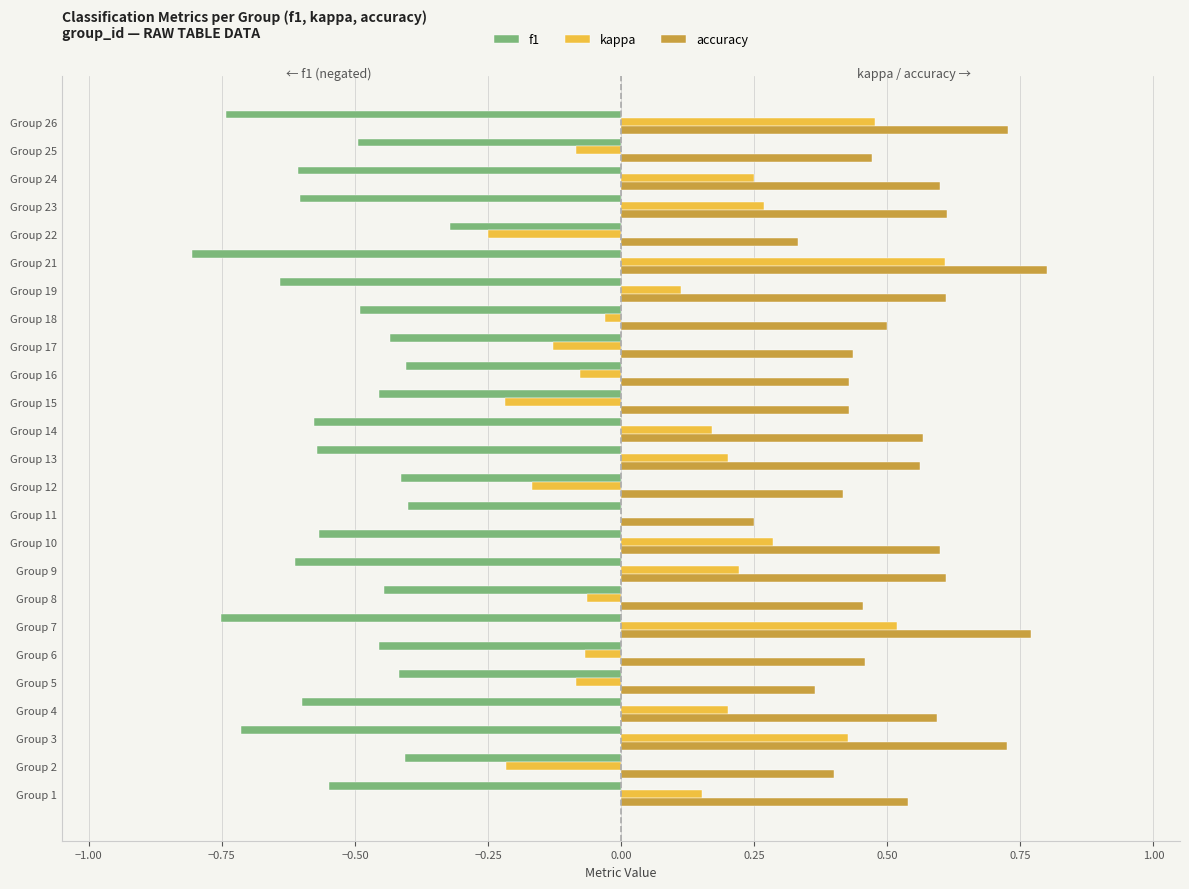

Which series has the largest total across all categories?

accuracy